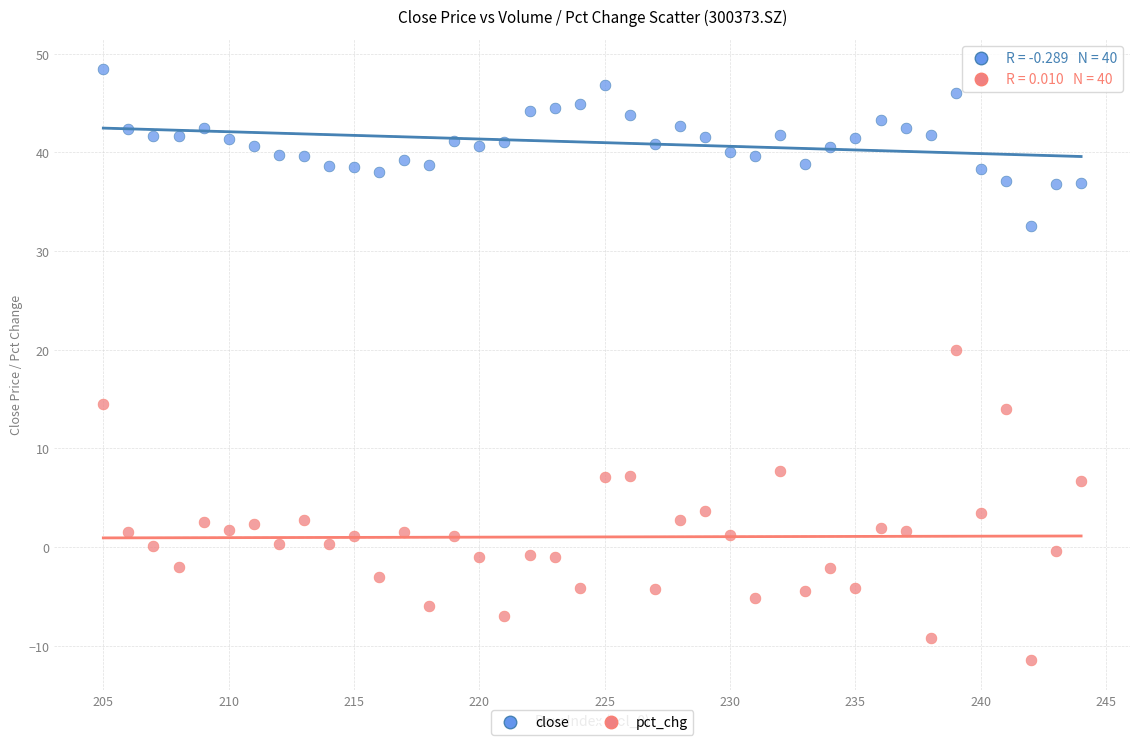

Which series has the largest Y range (max minus min)?

pct_chg